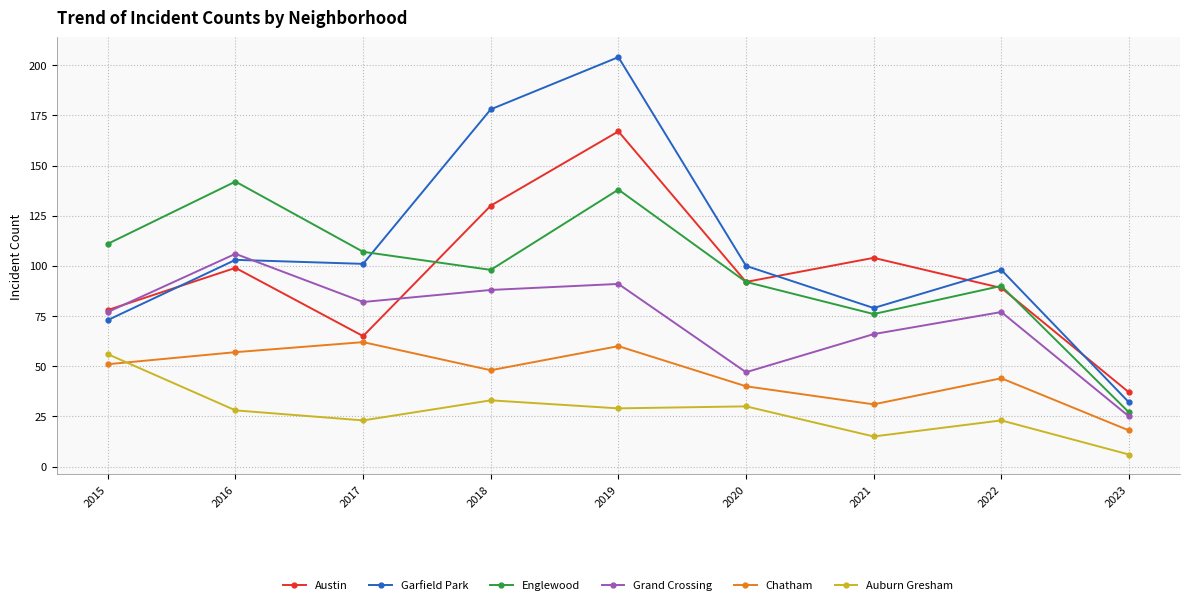

Does the chart have visible grid lines?

Yes